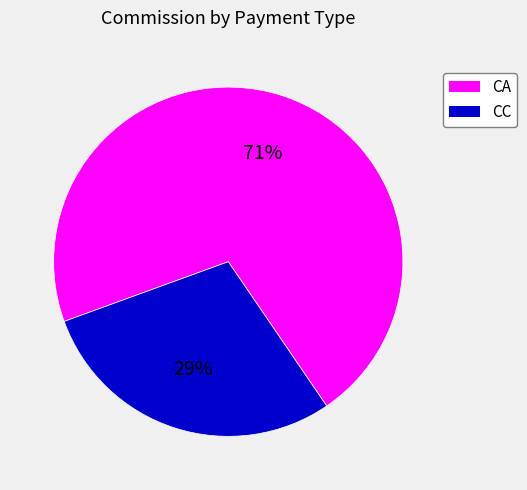

To the nearest percent, what is the average slice percentage?

50%